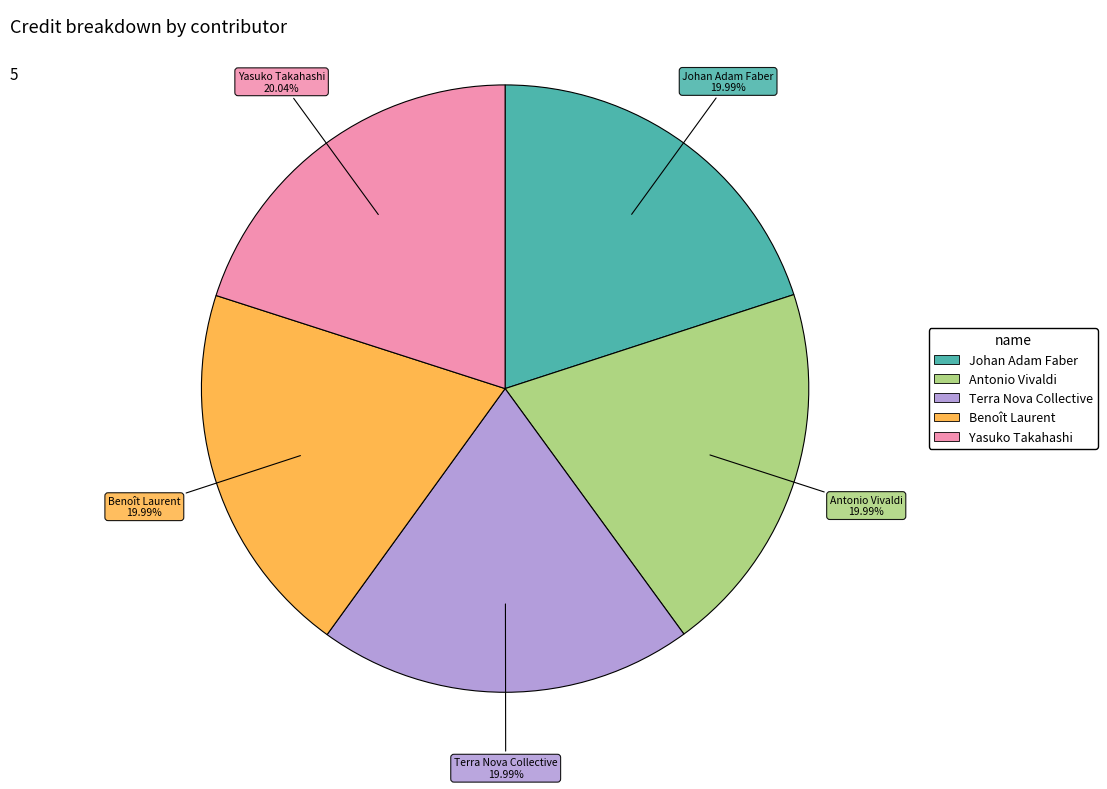

To the nearest percent, what percentage of the pie is Benoît Laurent?

20%